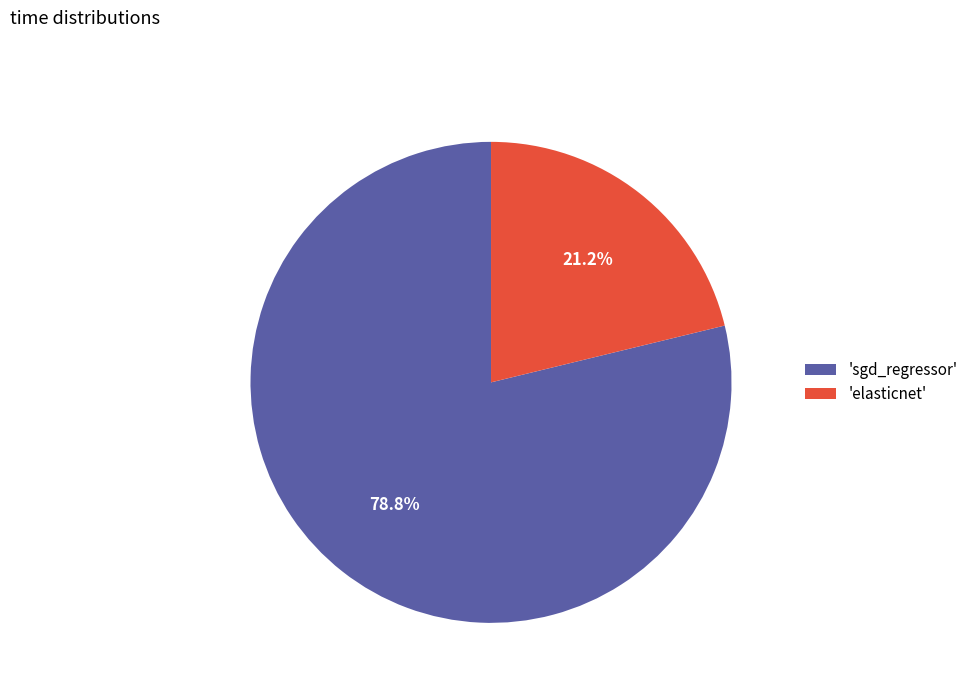

Is there any slice that represents more than half of the pie?

Yes